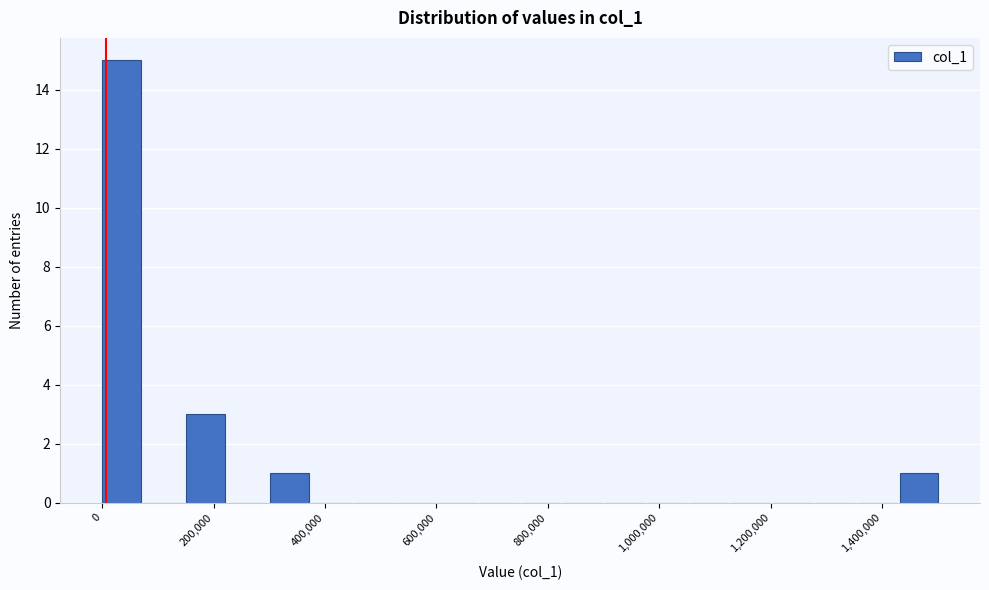

Read against the x-axis, roughly where is the centre of the tallest bar?

40000